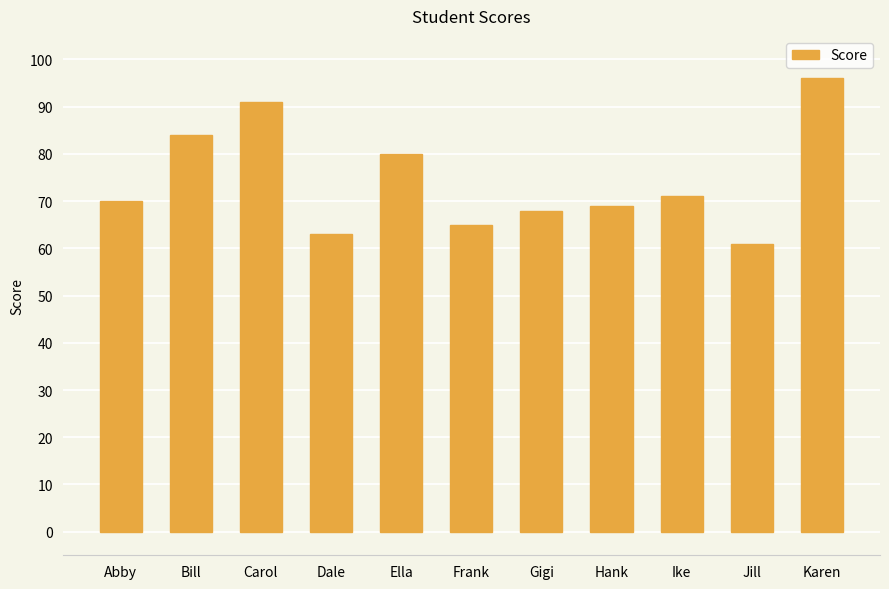

Rank the categories by value from lowest to highest.

Jill, Dale, Frank, Gigi, Hank, Abby, Ike, Ella, Bill, Carol, Karen